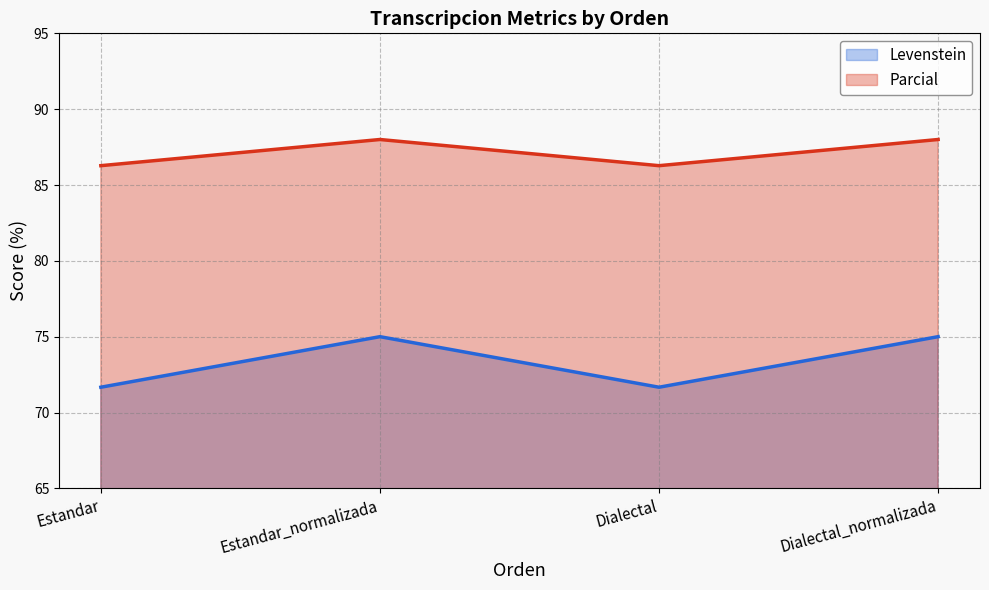

Between Estandar and Estandar_normalizada, which is larger?

Estandar_normalizada